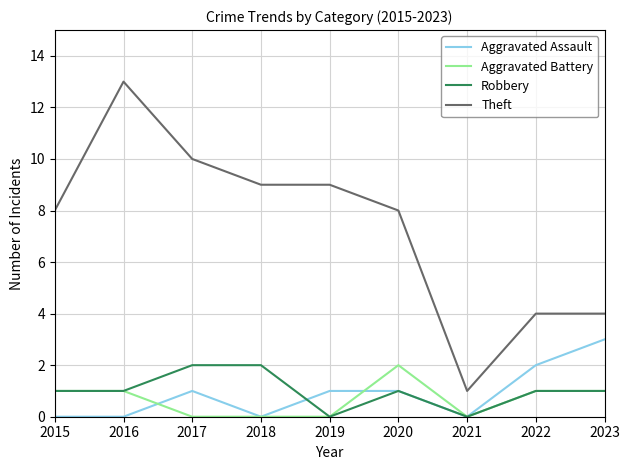

What are all the series names shown in the legend?

Aggravated Assault, Aggravated Battery, Robbery, Theft